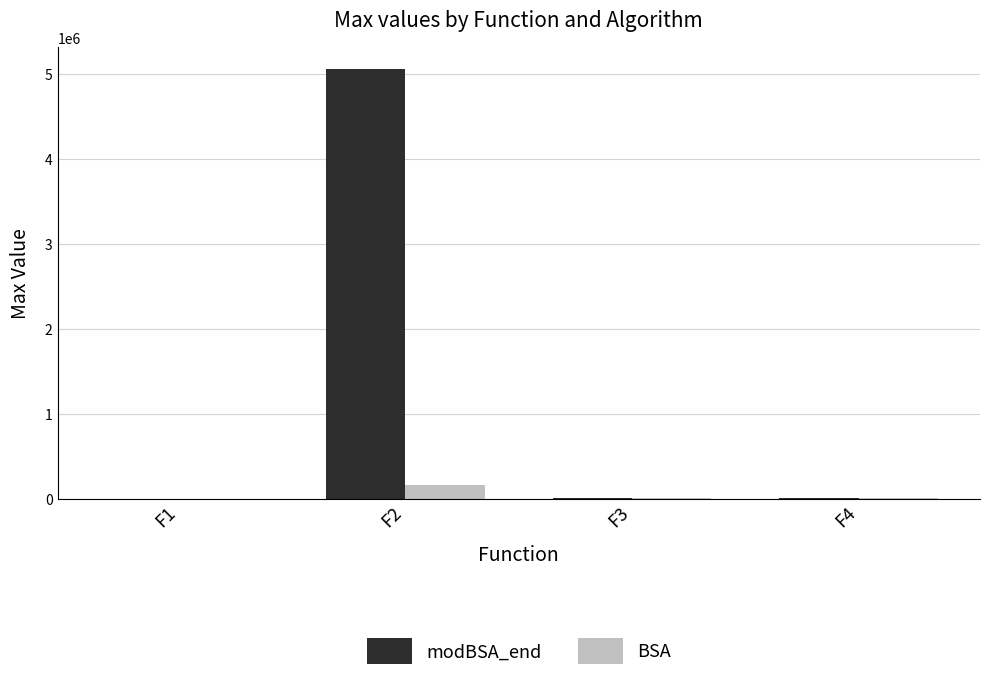

Which series has the largest total across all categories?

modBSA_end